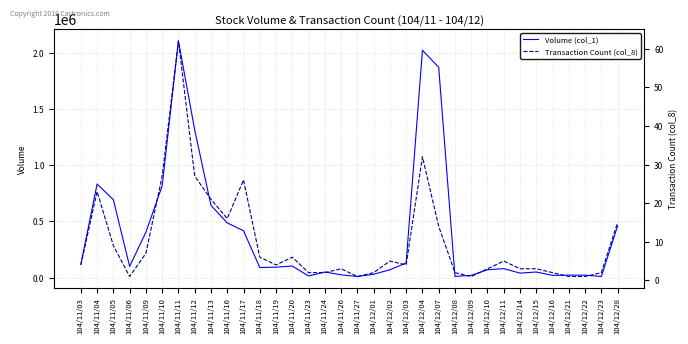

At how many categories does at least one series exceed 1967934?

2